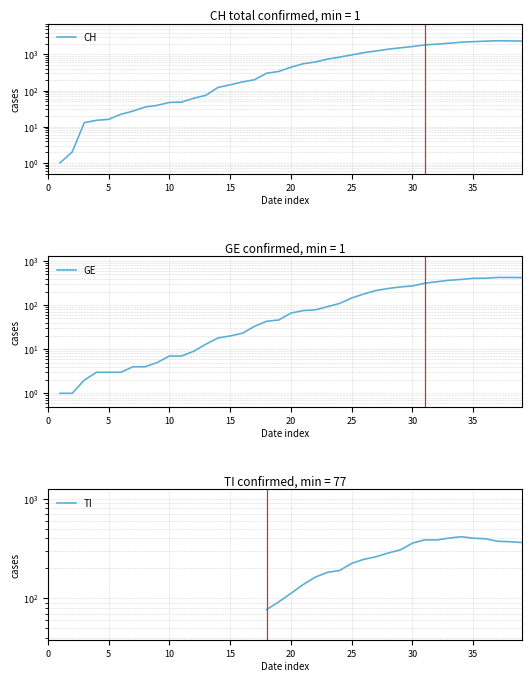

Is it true that TI equals nan at 14?

False